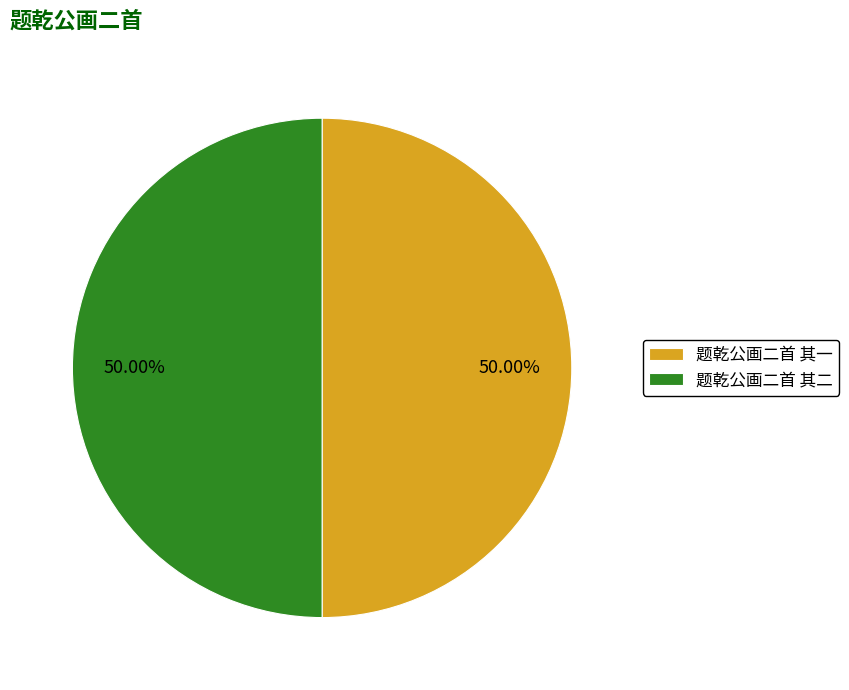

To the nearest percent, what portion does 题乾公画二首 其一 represent?

50%